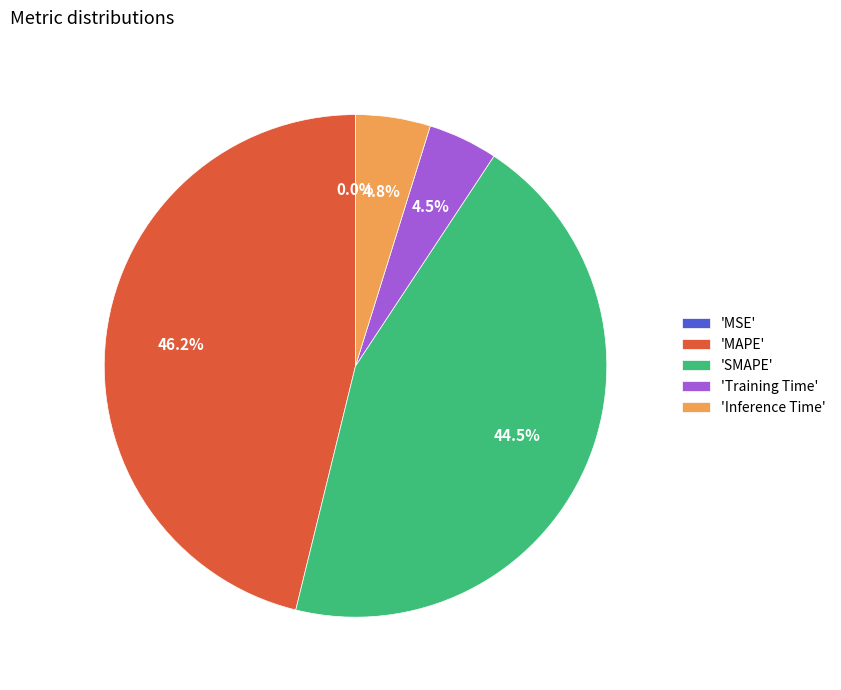

What percentage do 'MAPE' and 'Training Time' together represent?

50.7%